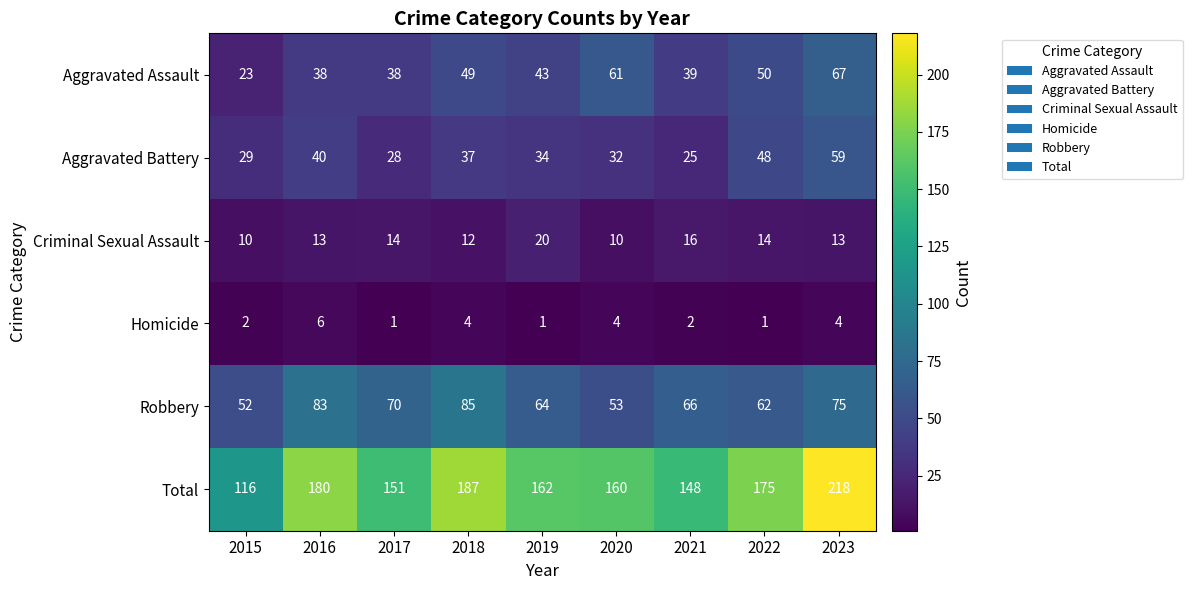

What is the average value of the Aggravated Battery series?

37